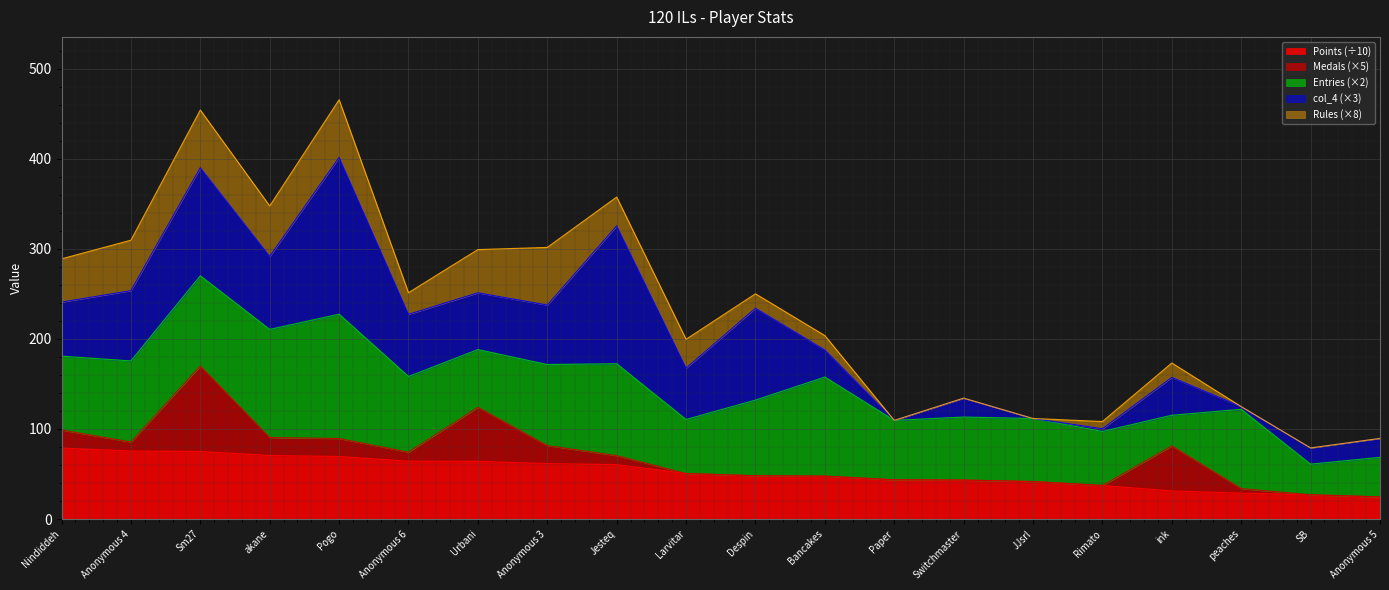

The value of Points at akane is 705. True or false?

True